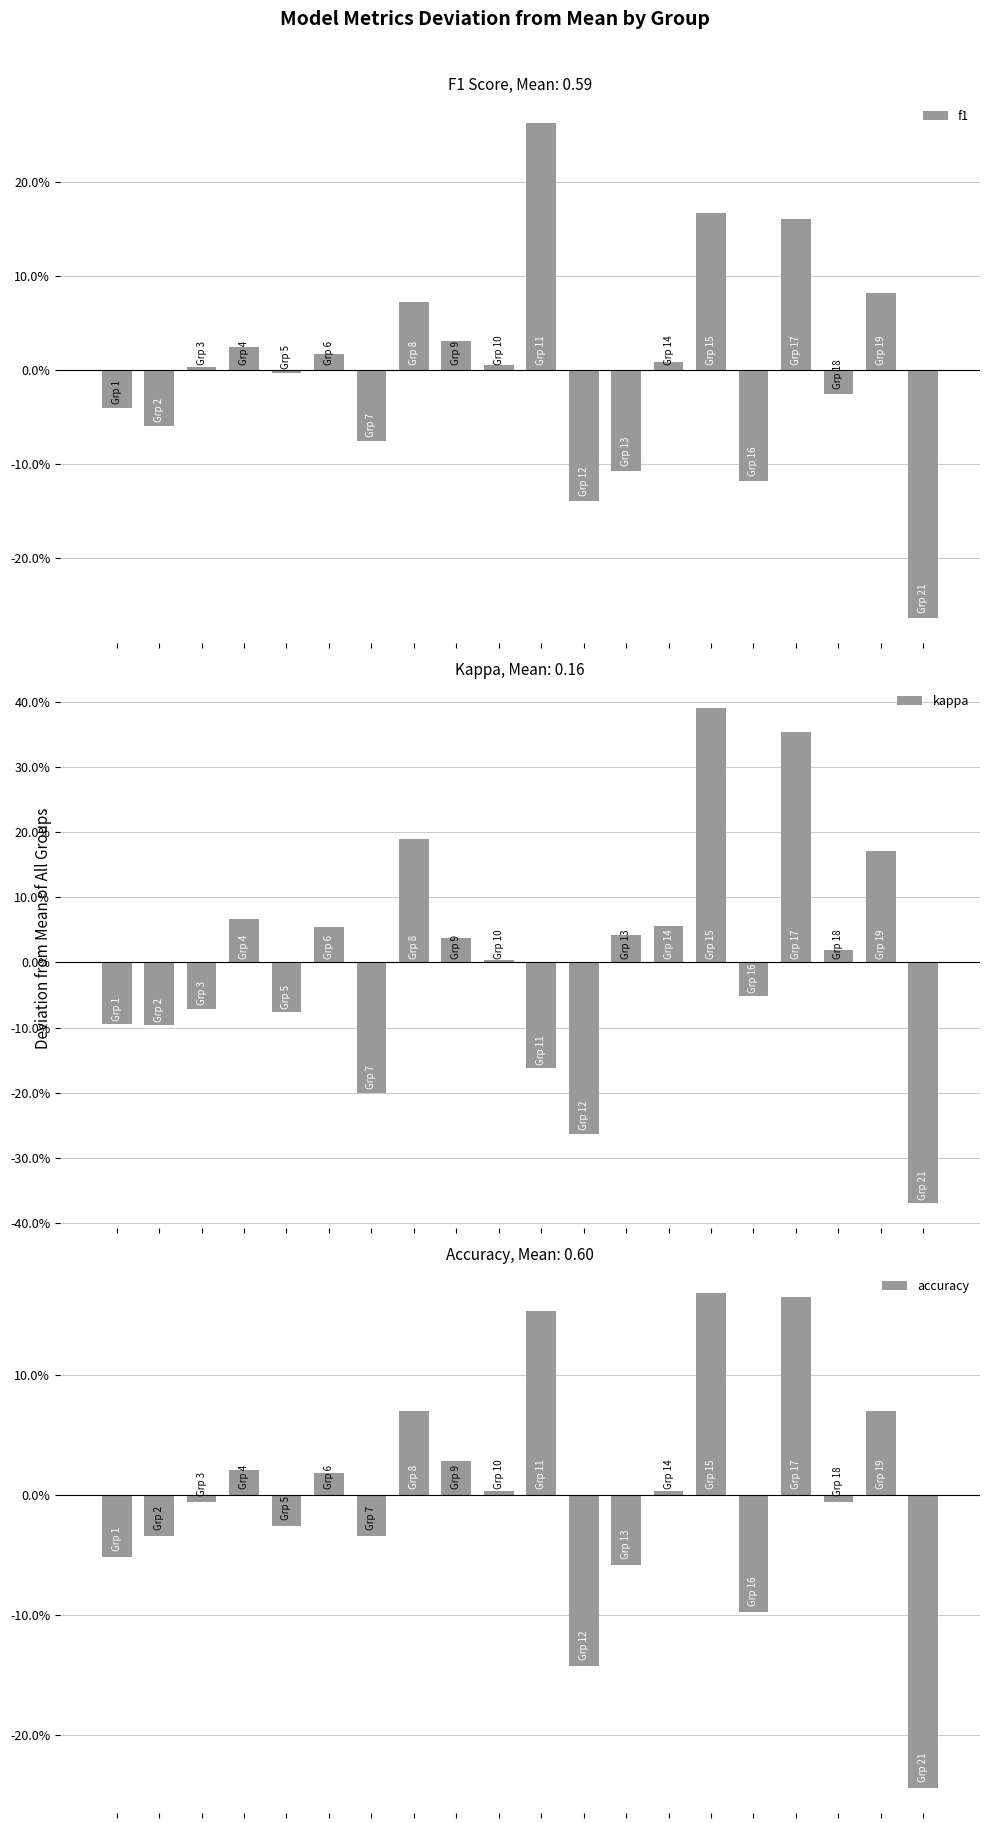

Which series has the largest range (max minus min)?

kappa